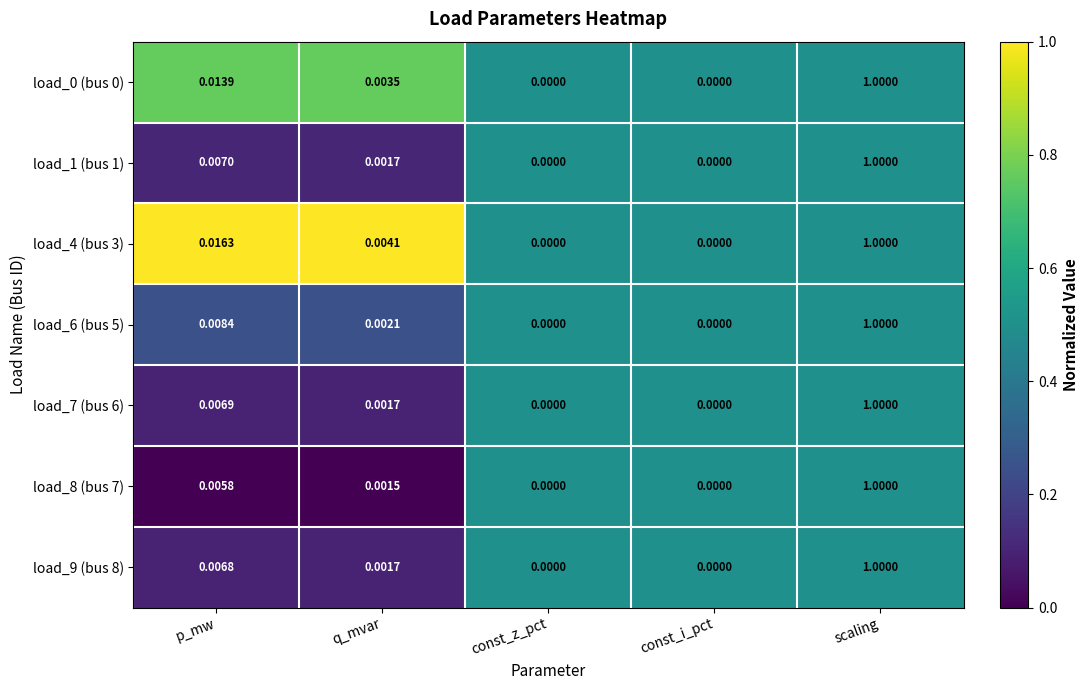

Is the value of load_0 (bus 0) at const_i_pct greater than the value of load_4 (bus 3) at p_mw?

No